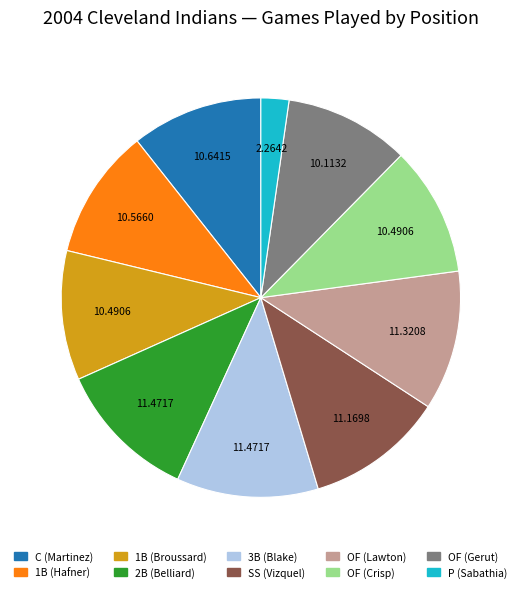

Is there any slice that represents more than half of the pie?

No